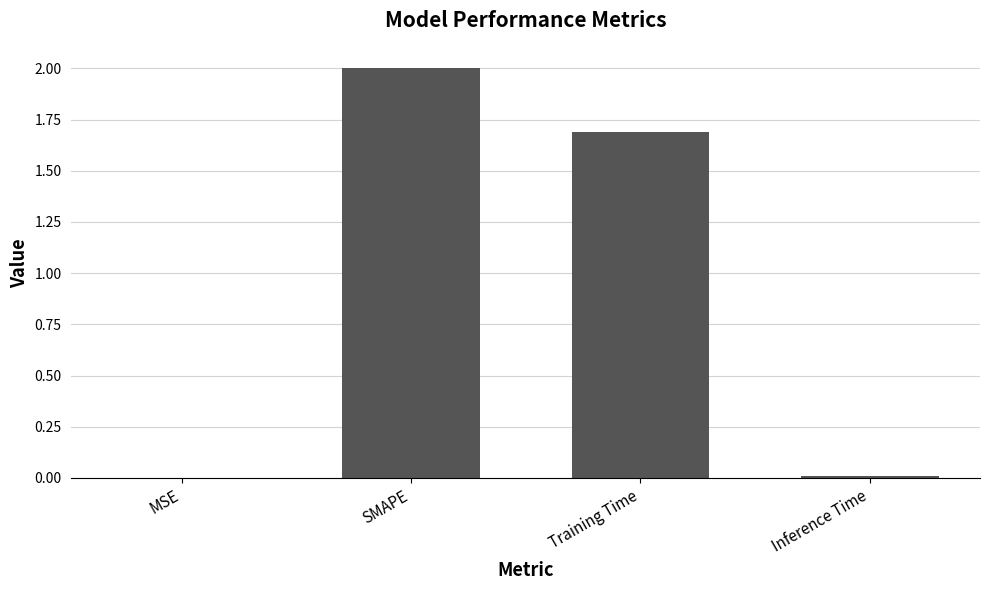

At which category does the chart reach its peak across all series?

SMAPE